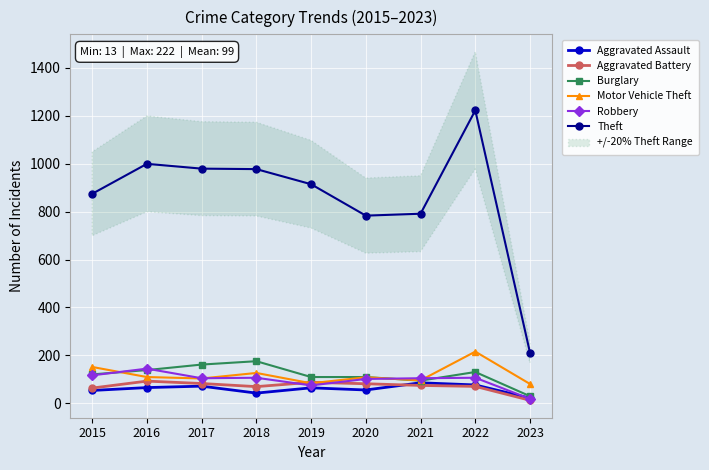

True or false: Burglary has more than 1 interior local peaks.

True